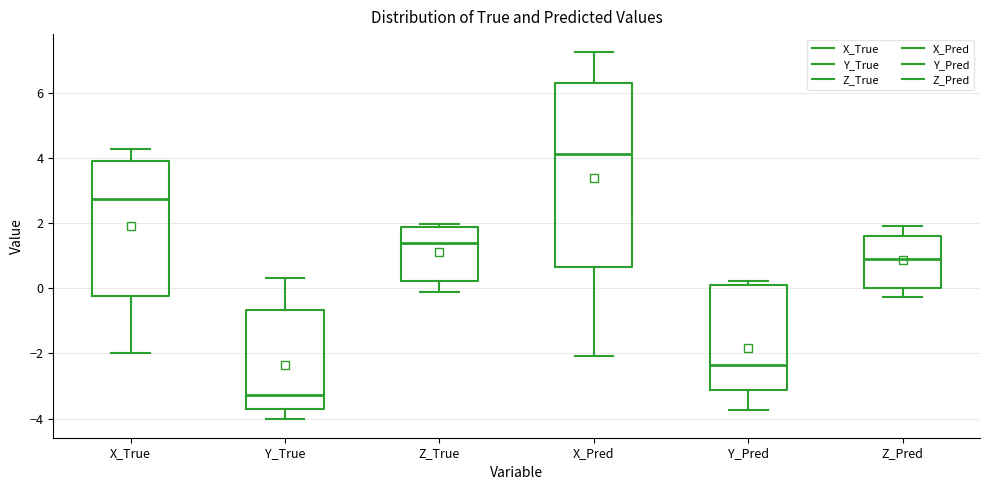

Which box's median line is the lowest?

Y_True